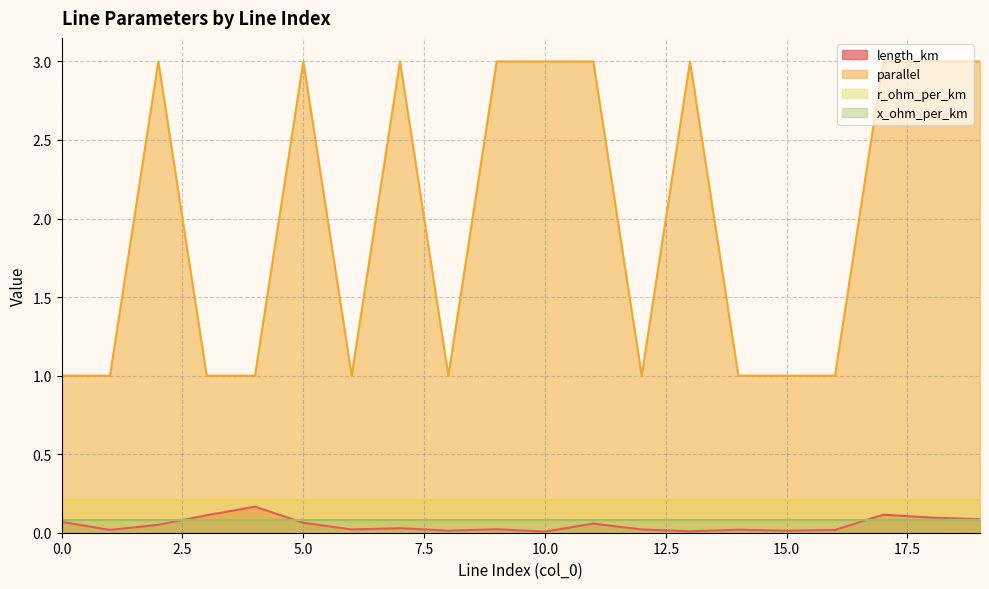

What is the greatest value displayed?

3.0